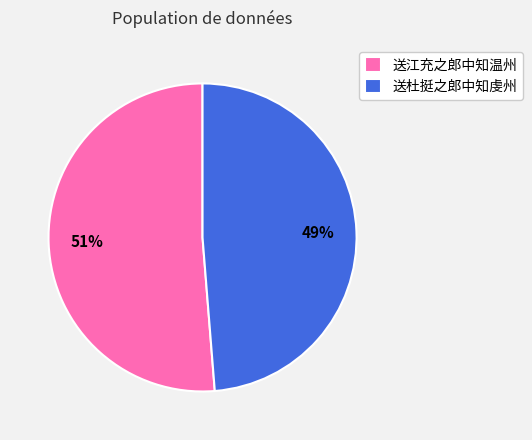

Which category accounts for the majority?

送江充之郎中知温州